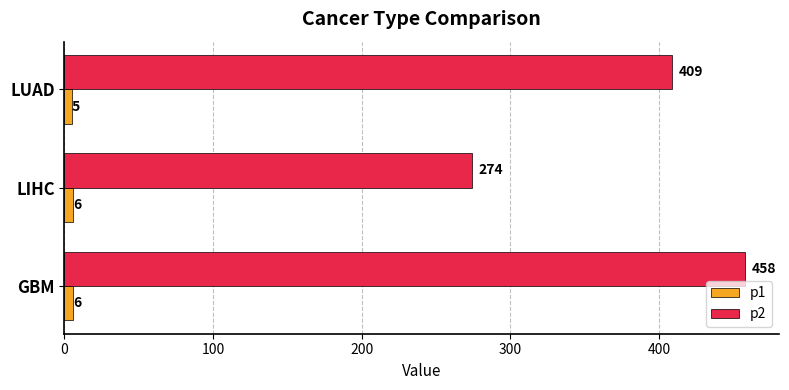

Count the p2 values in the range 274 to 458.

3